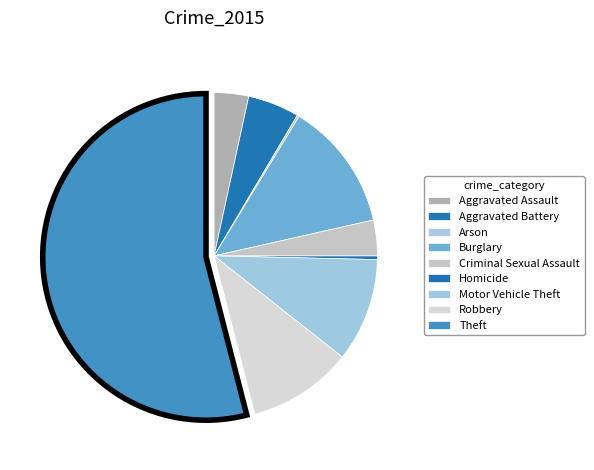

Do Homicide and Motor Vehicle Theft together represent more than half of the pie?

No